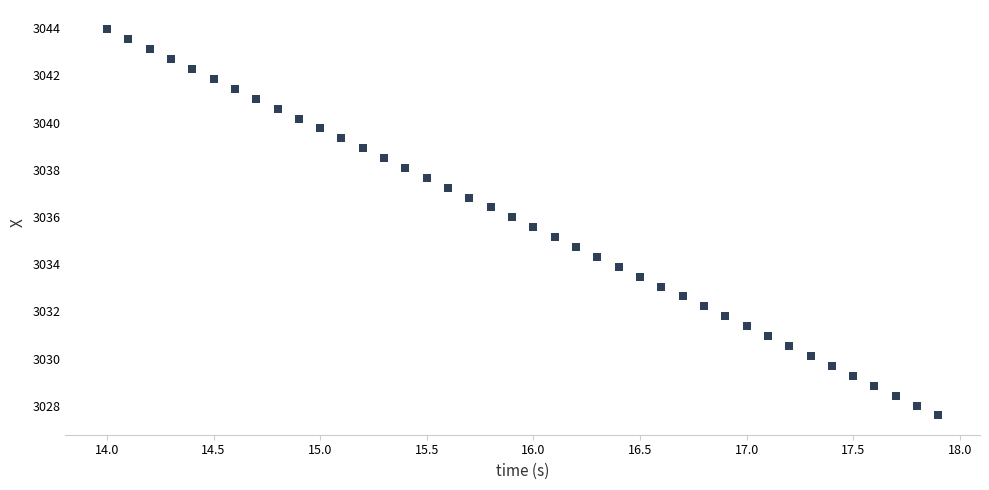

What is the range of Y values (max minus min)?

16.4